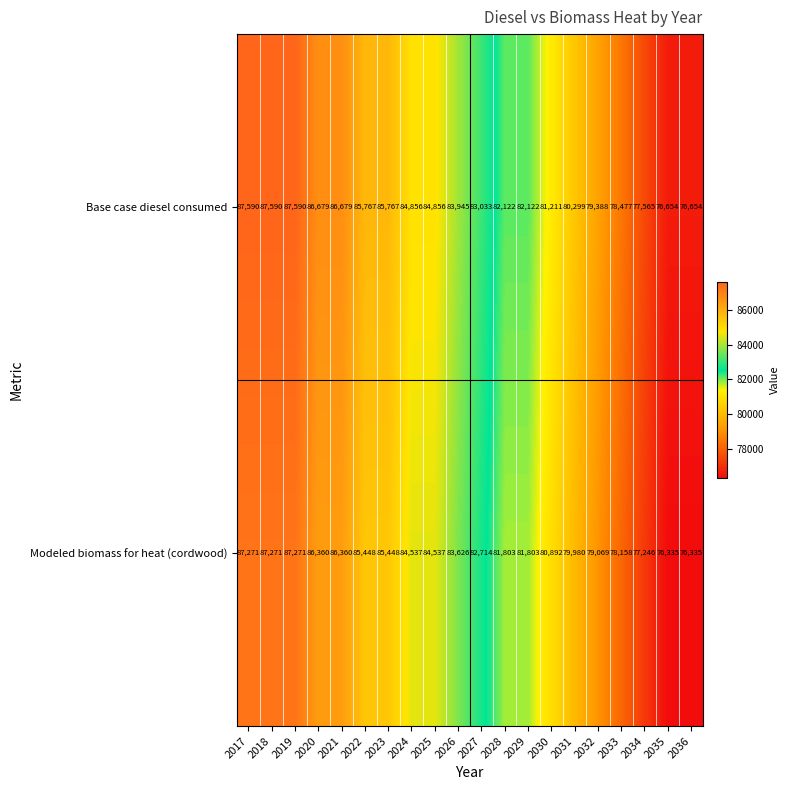

What is the difference between the highest and lowest values at 2033?

319